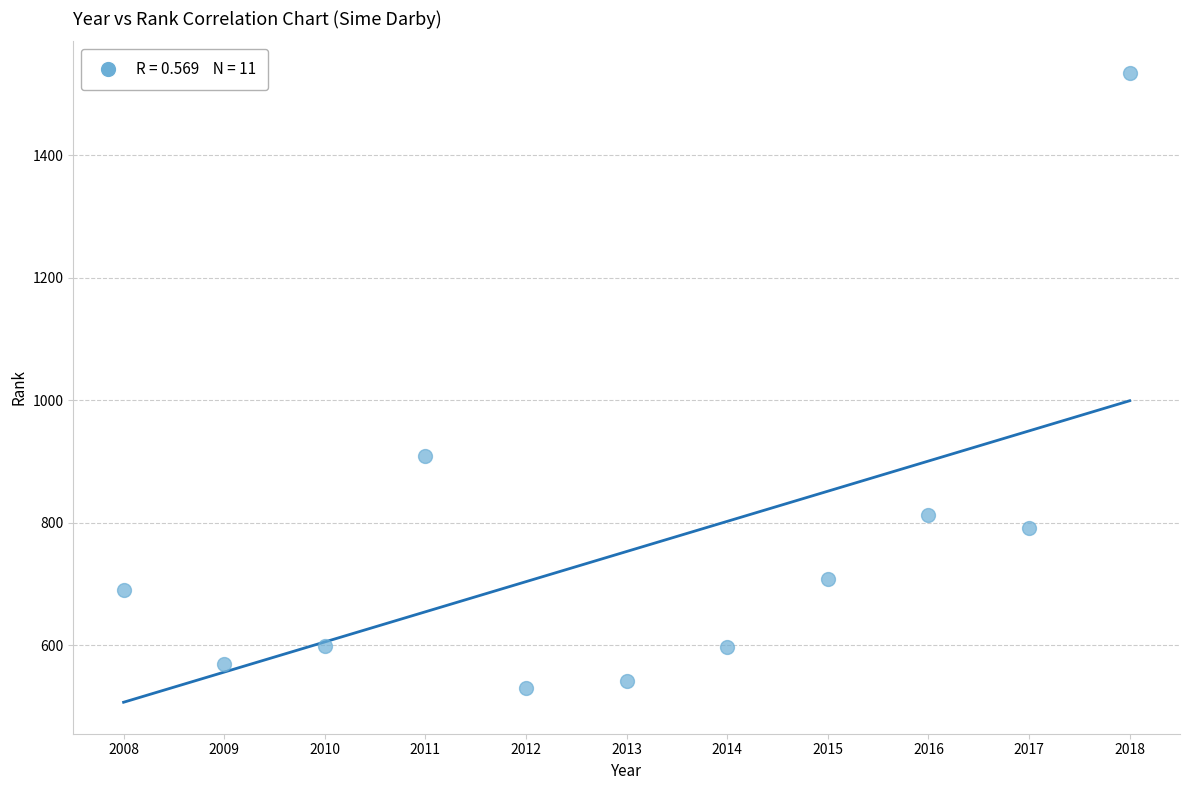

What is the range of X values (max minus min)?

10